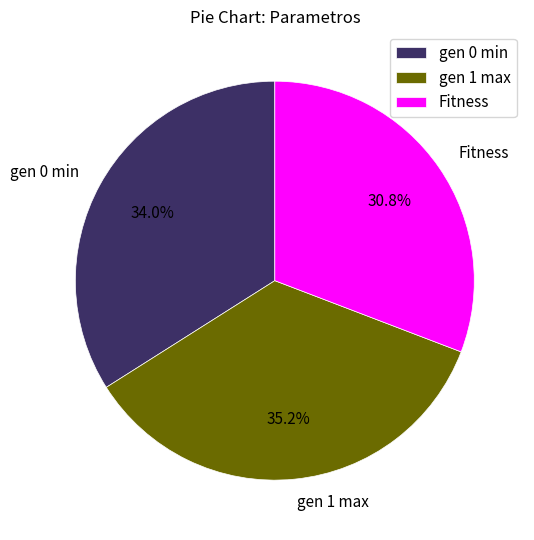

The gen 0 min slice represents 45% of the pie. True or false?

False